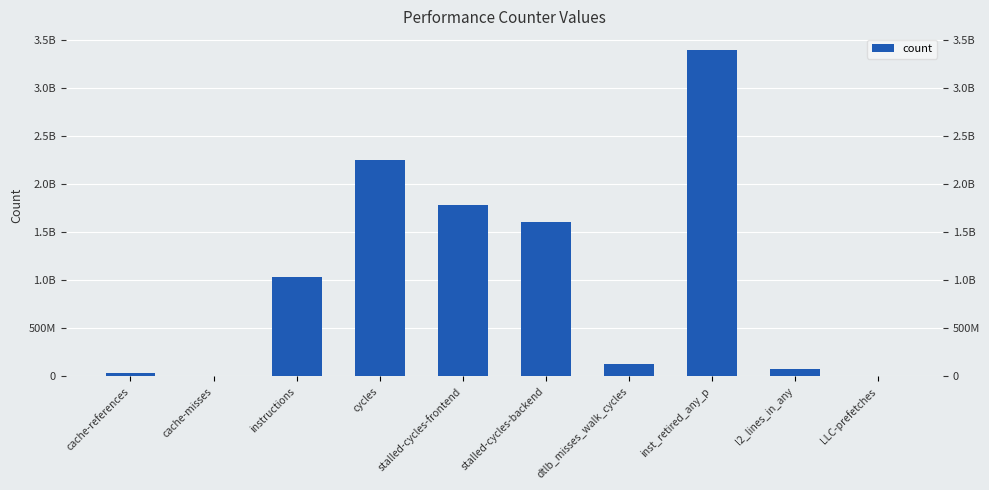

Reading left to right, list all the values displayed in this chart.

cache-references=36023748	cache-misses=5195916	instructions=1028782921	cycles=2243479394	stalled-cycles-frontend=1783167281	stalled-cycles-backend=1605163981	dtlb_misses_walk_cycles=123473449	inst_retired_any_p=3387170233	l2_lines_in_any=78546935	LLC-prefetches=8313661